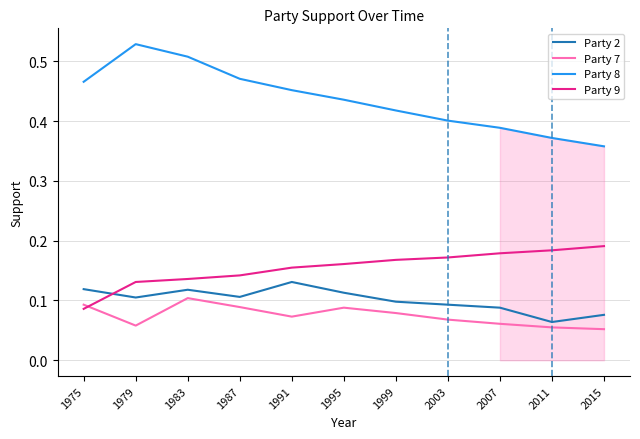

Is the value of Party 9 at 1999 greater than the value of Party 2 at 2003?

Yes